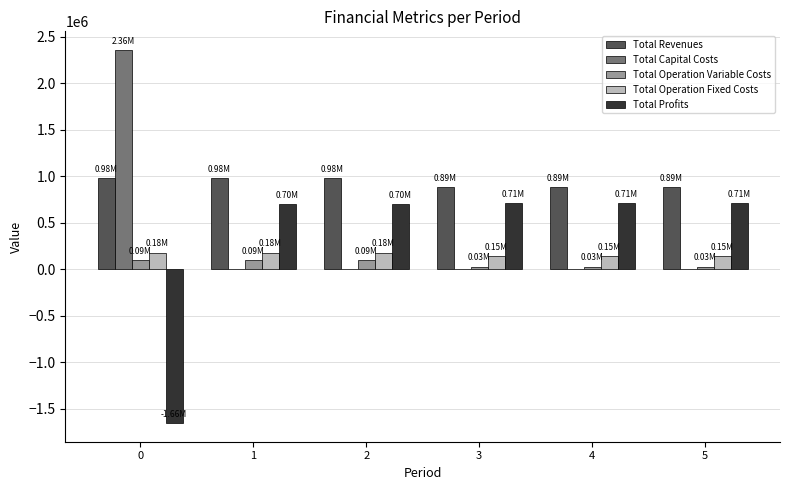

Is the value of Total Operation Fixed Costs at 3 greater than the value of Total Profits at 2?

No